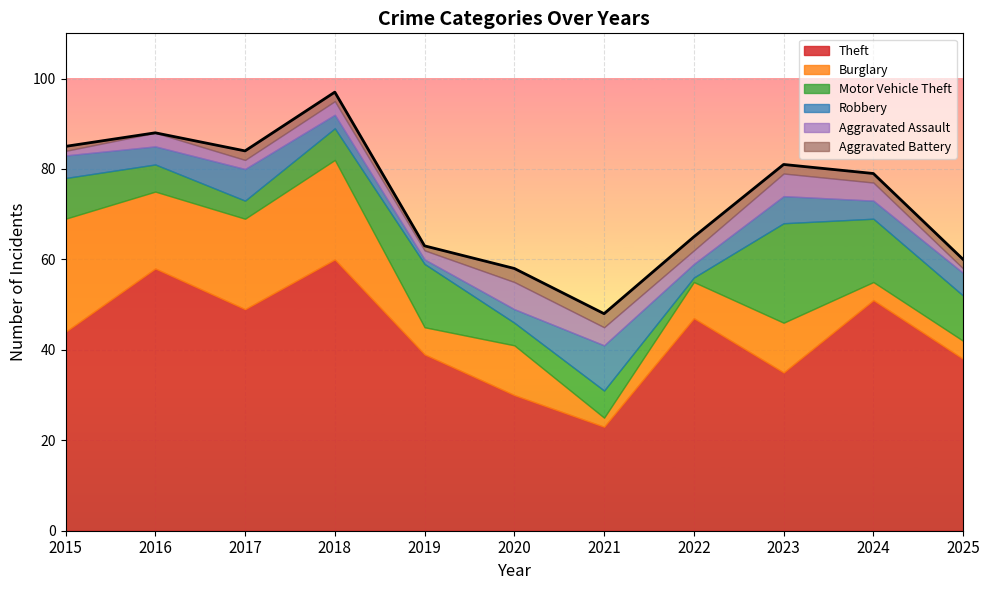

How many data points in Aggravated Battery are above 2?

3